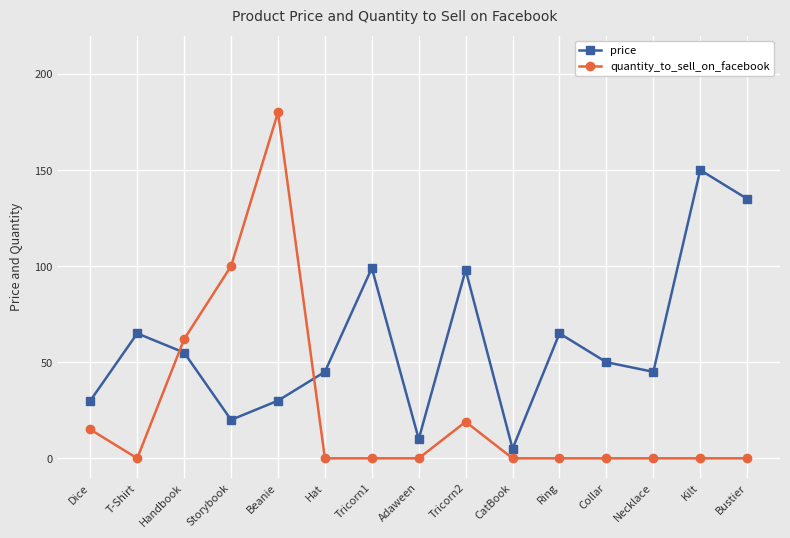

List the series in order of their peak value, highest first.

quantity_to_sell_on_facebook, price